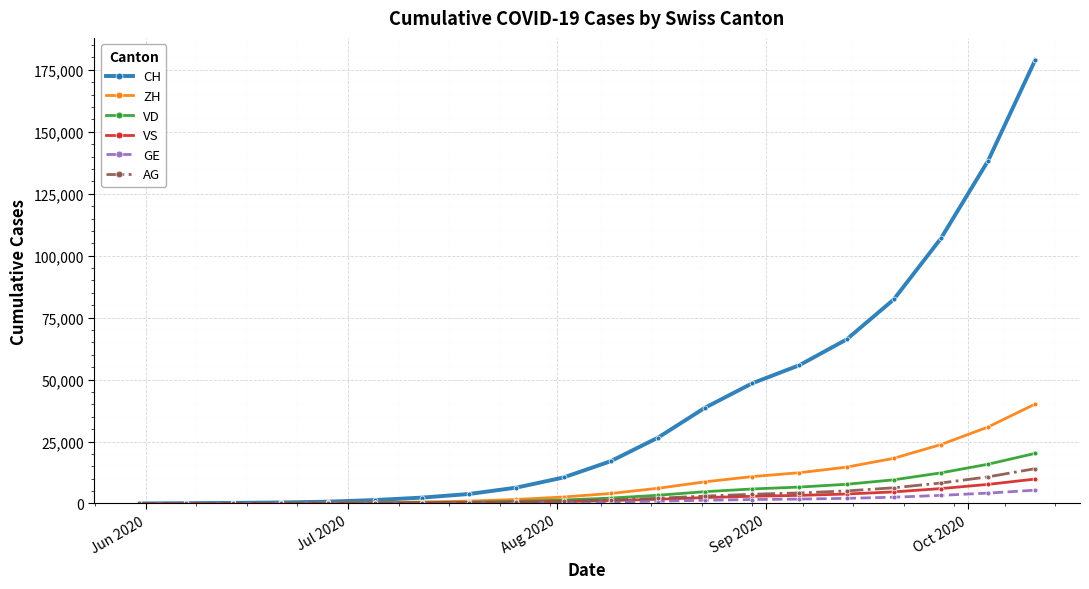

What is the maximum value shown in the chart?

178958